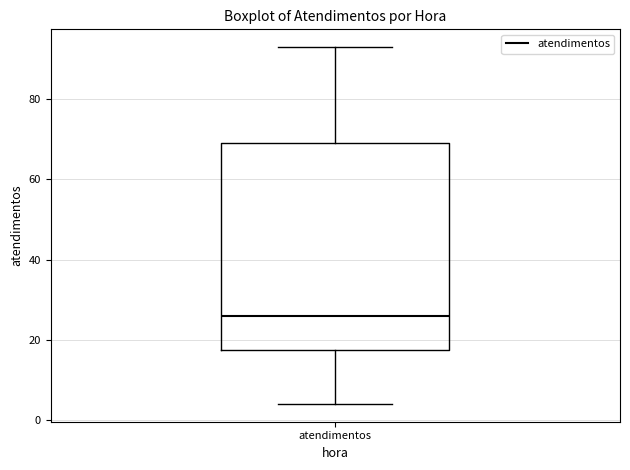

Transcribe this box plot: give where the median line is, the range the box spans, and where the two whiskers end, as read against the y-axis. The values are not printed on the chart, so give them approximately, as read against the axis.

median 26, box 18 to 70, whiskers 4 to 94